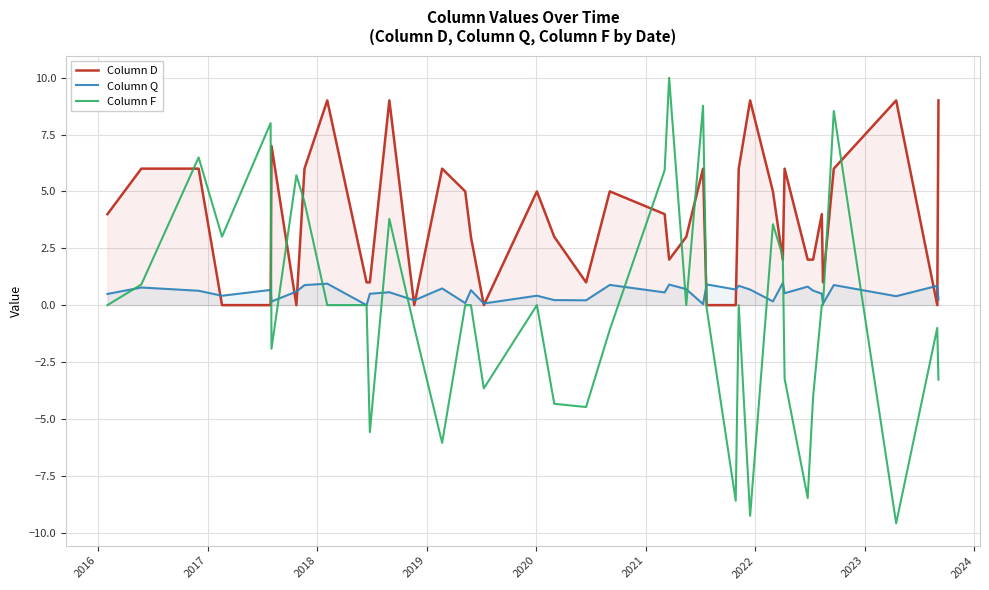

Which series has the largest total across all categories?

Column D